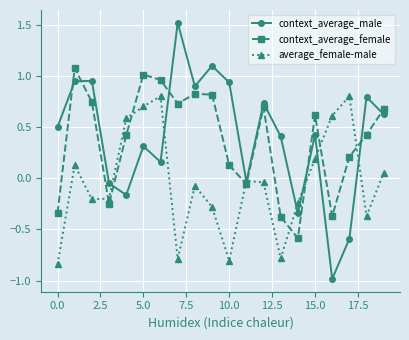

Which series has the widest spread of values?

context_average_male